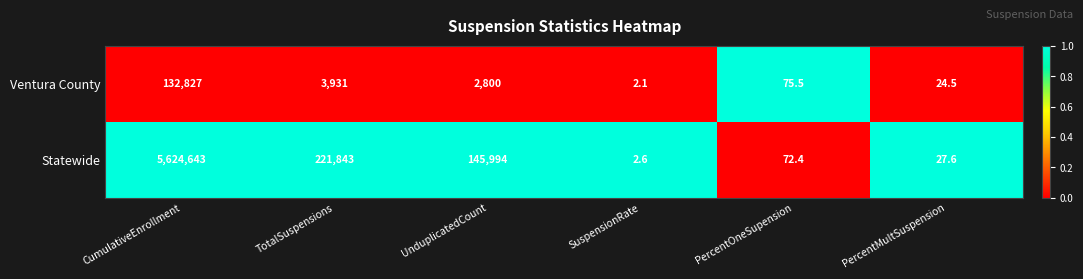

True or false: Ventura County has a value of 2119.6 at TotalSuspensions.

False